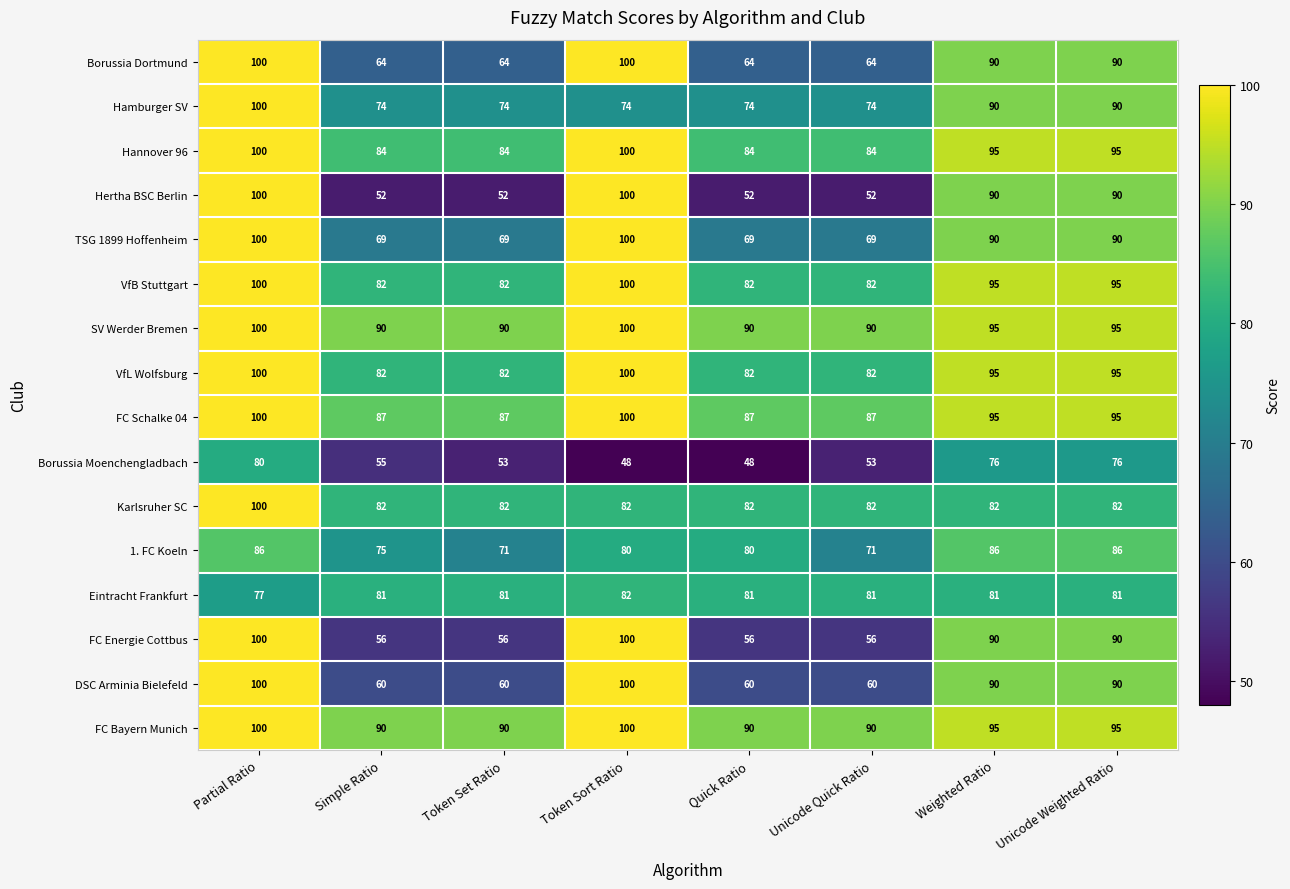

The value of FC Energie Cottbus at Quick Ratio is 19. True or false?

False